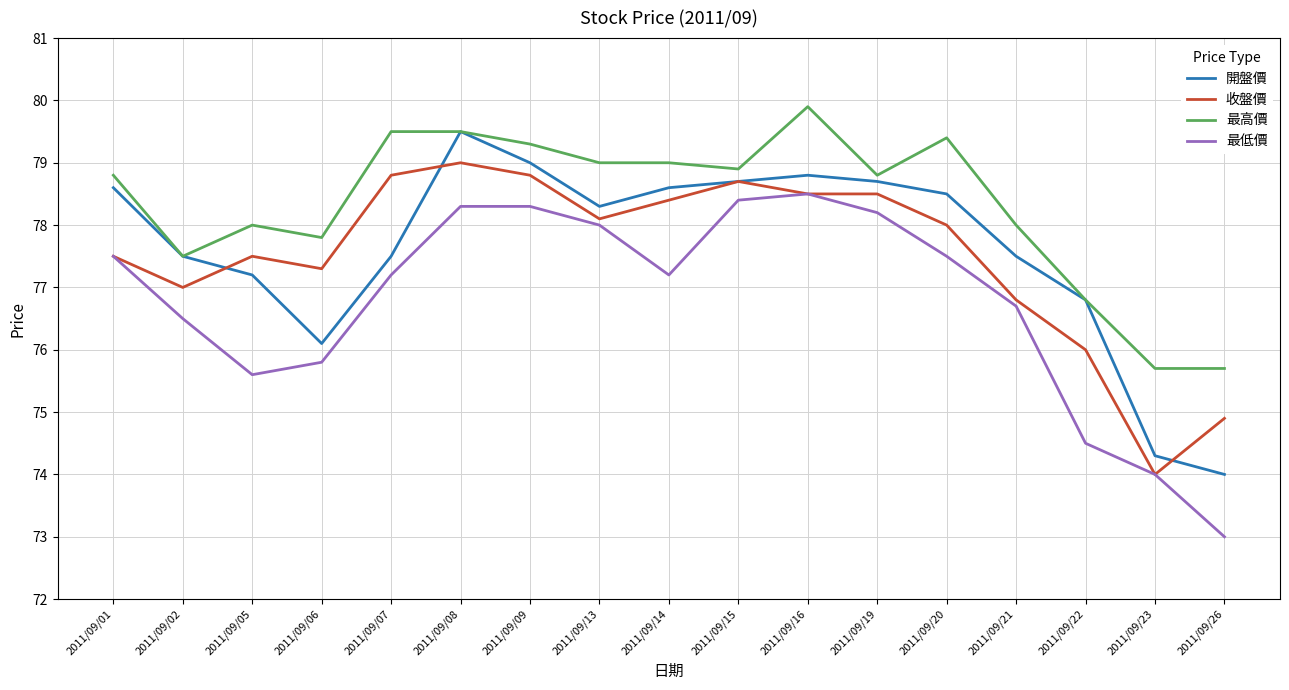

List the series in order of their peak value, lowest first.

最低價, 收盤價, 開盤價, 最高價